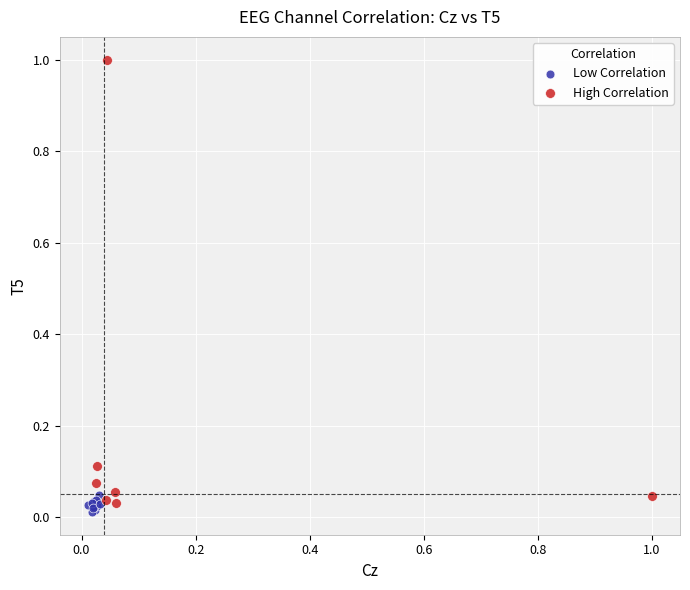

Which series contains the highest Y value?

High Correlation